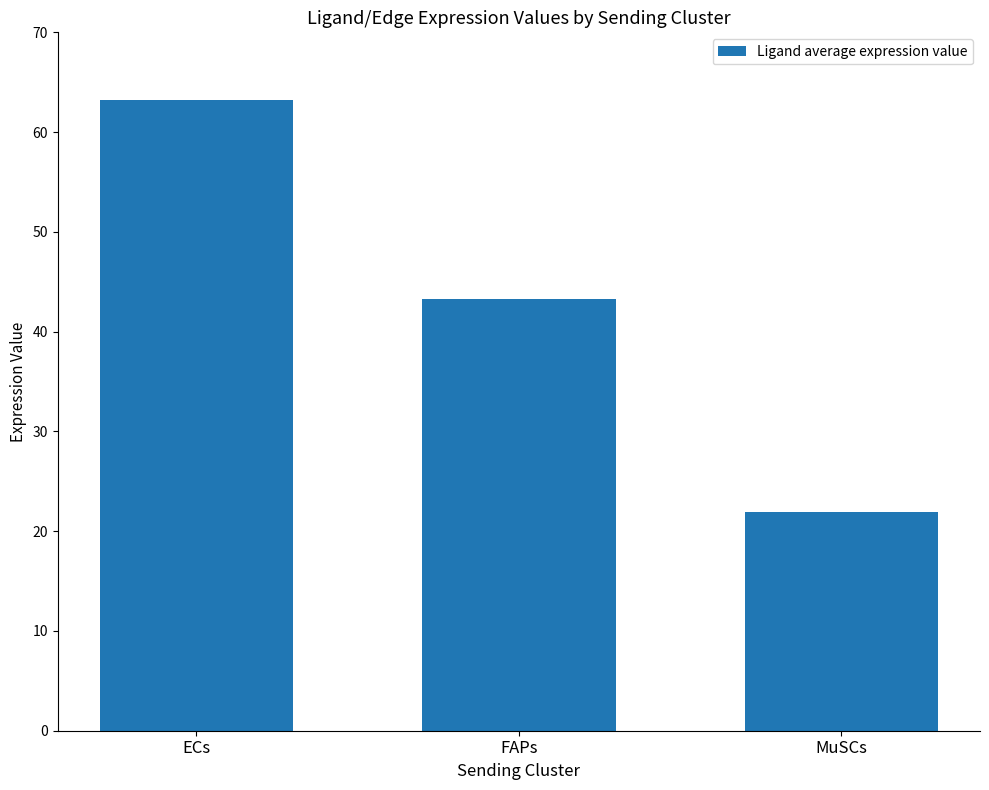

Reading right to left, transcribe all the data shown in this chart.

MuSCs=21.9	FAPs=43.3	ECs=63.2